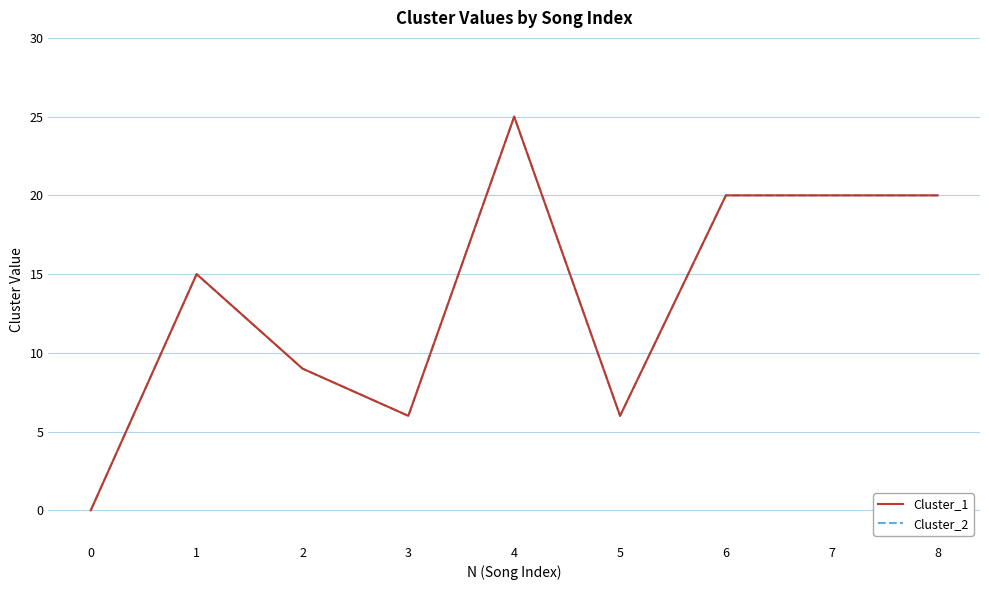

The Cluster_1 series shows 3 at 5. True or false?

False